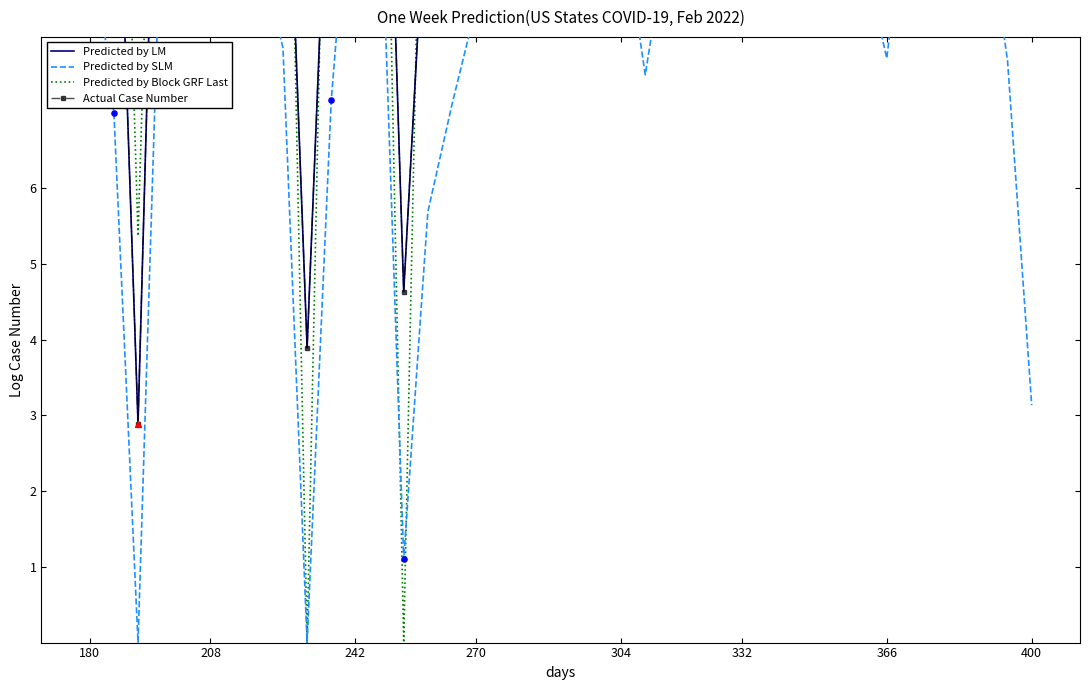

What is the total value across all series at 180?

53.5